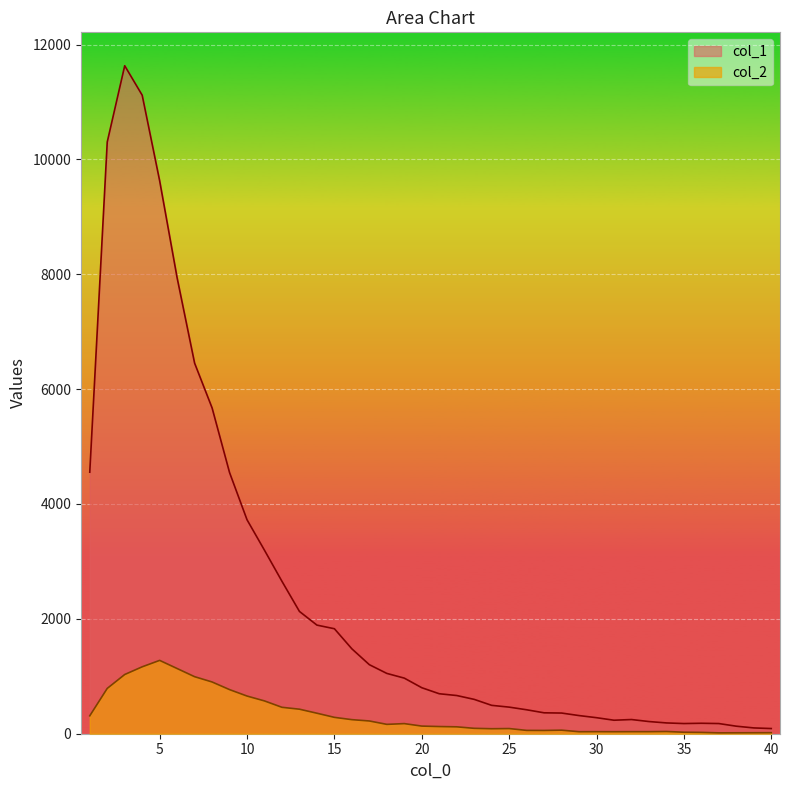

Rank the series by their maximum value, from highest to lowest.

col_1, col_2